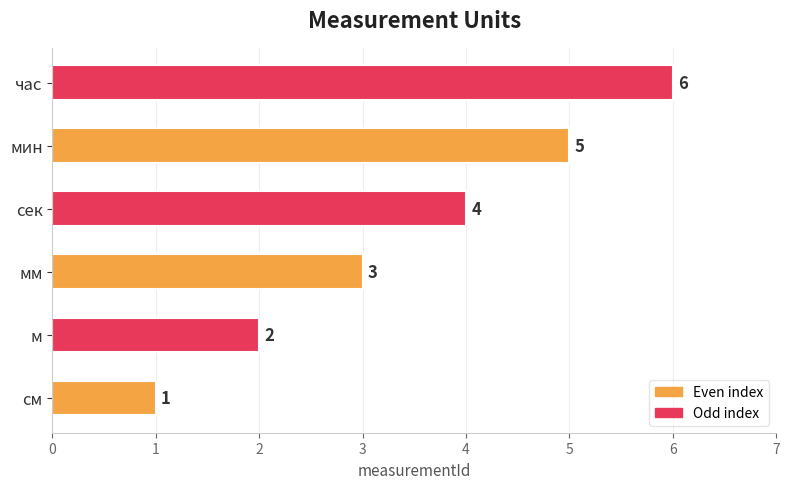

How many data points are less than 4?

3